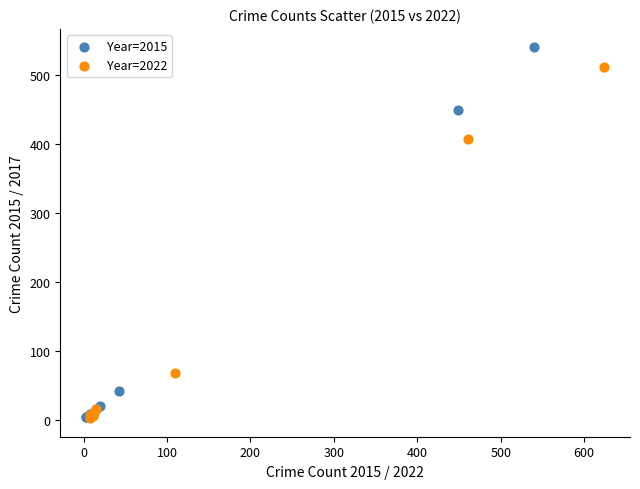

Which series has the widest spread of Y values?

Year=2015